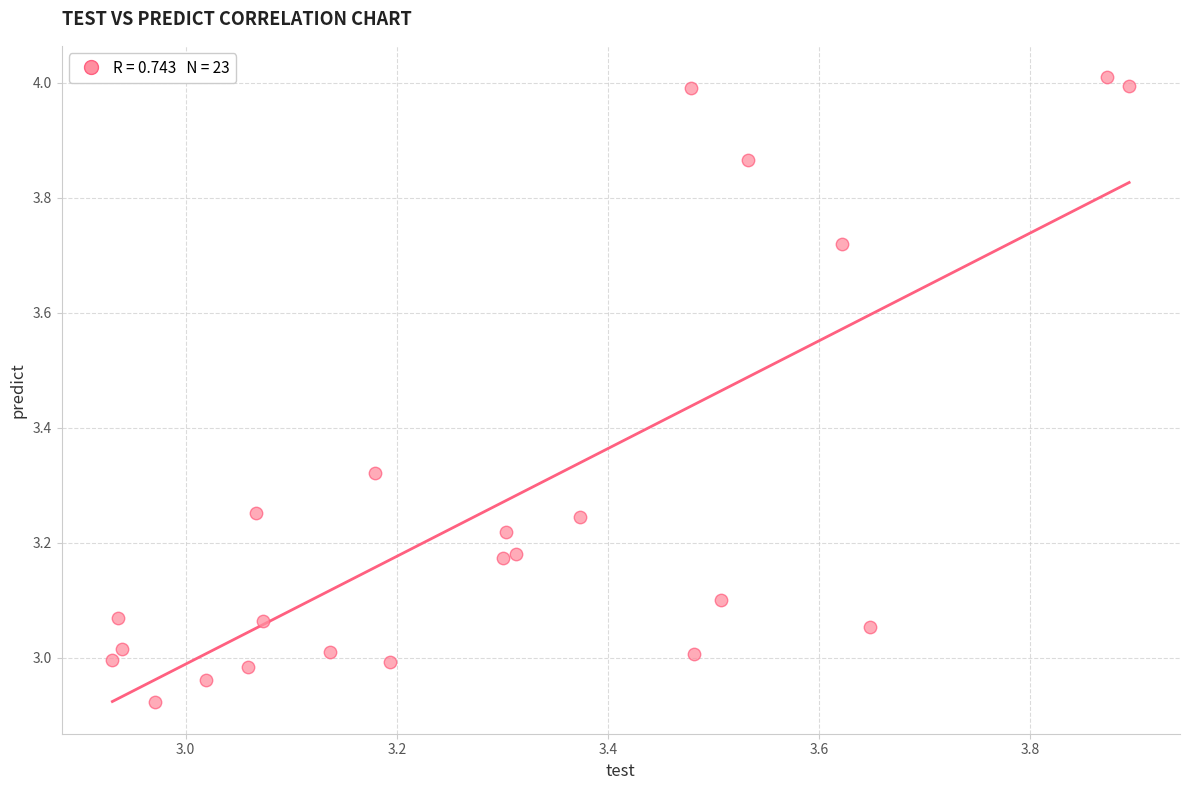

What is the range of Y values (max minus min)?

1.1